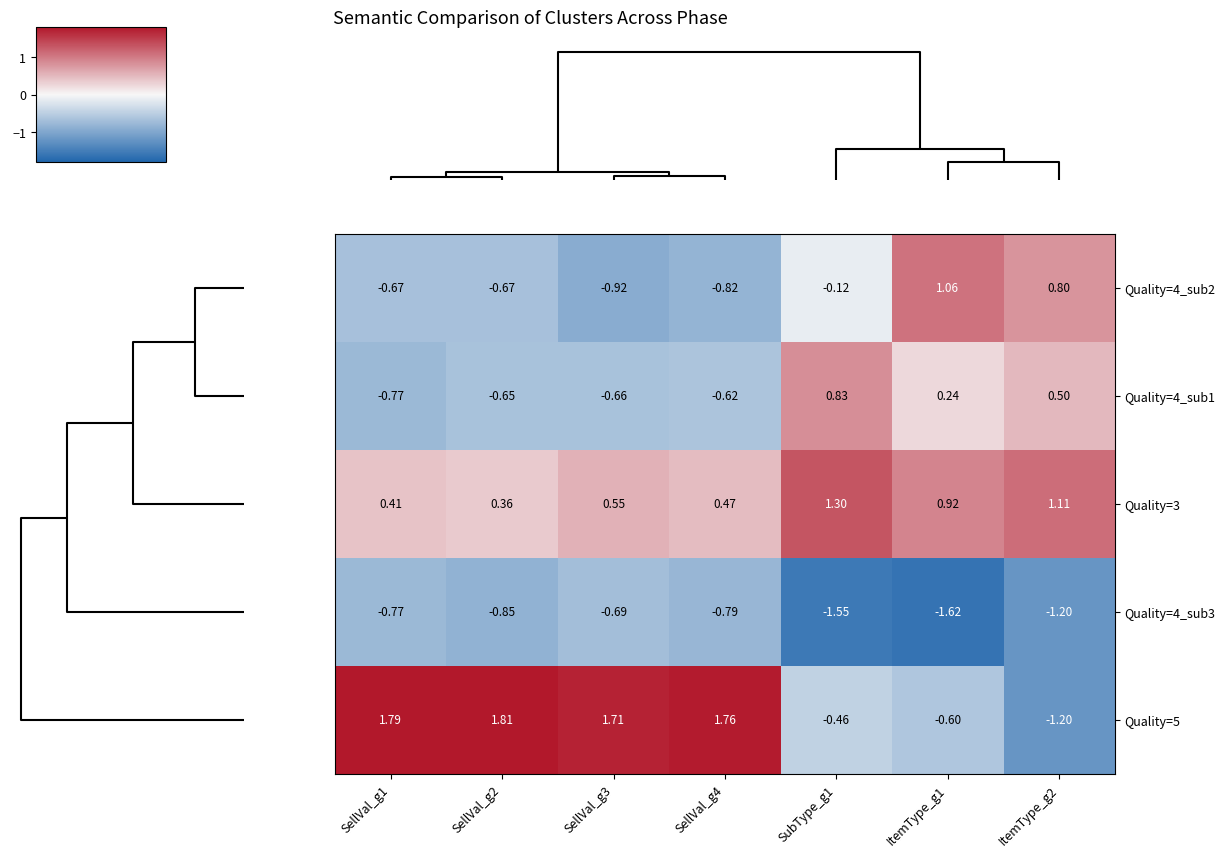

Which series has the largest total across all categories?

Quality=3